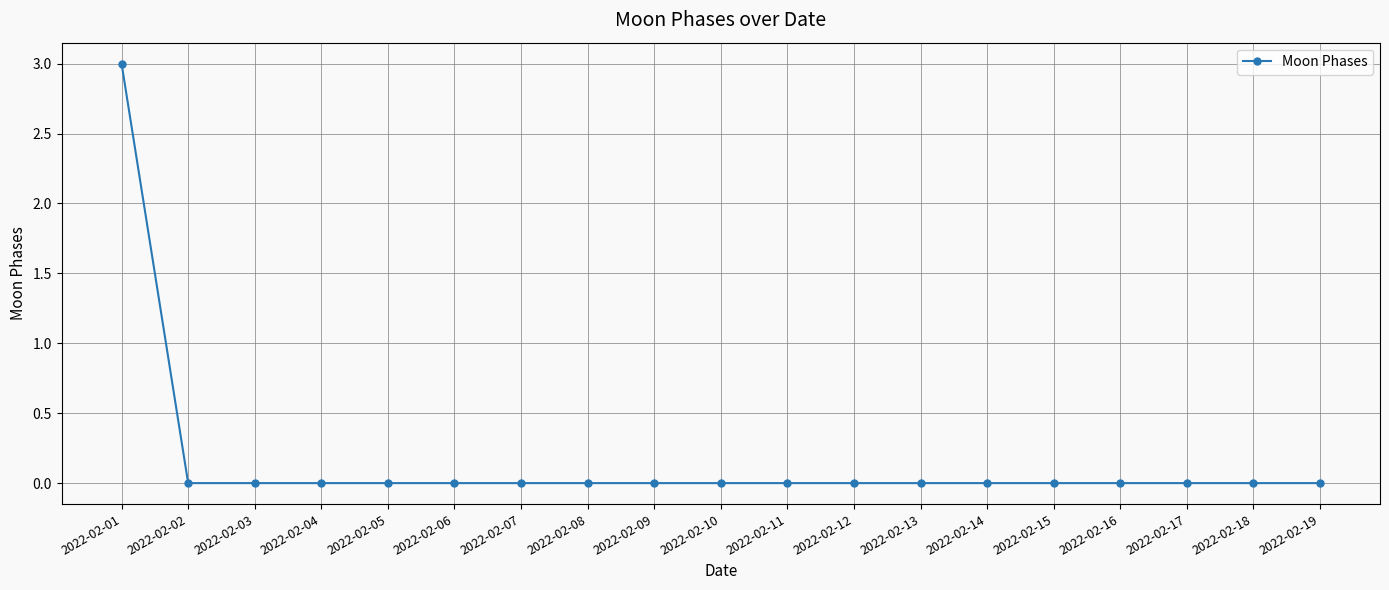

Is this an area chart (filled region under the line)?

No